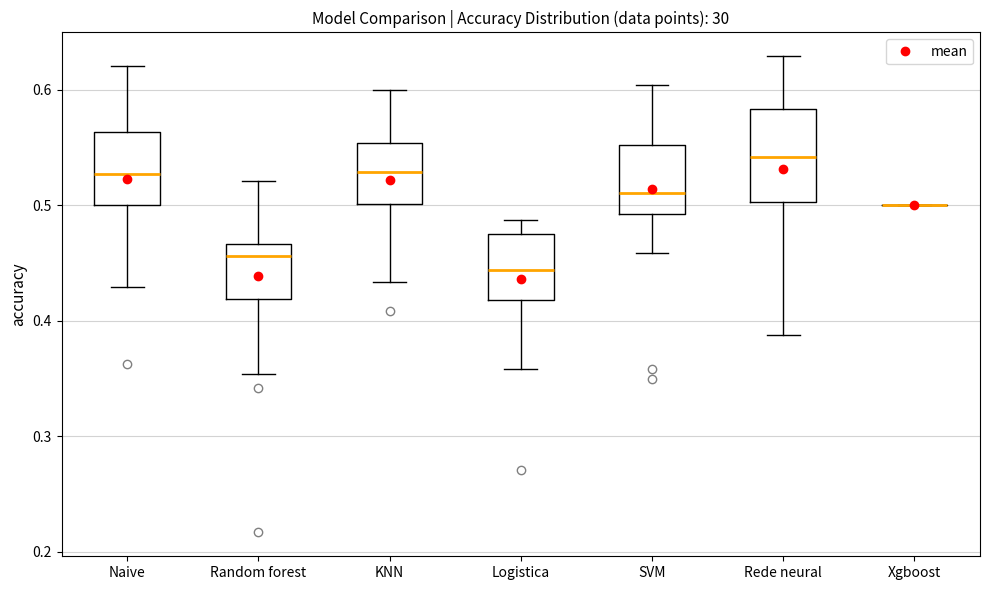

Reading left to right, read every box against the y-axis: the position of its median line, the range the box covers, and the ends of its whiskers. The values are not printed on the chart, so give them approximately, as read against the axis.

Naive: median 0.53, box 0.50 to 0.56, whiskers 0.43 to 0.62
Random forest: median 0.46, box 0.42 to 0.47, whiskers 0.35 to 0.52
KNN: median 0.53, box 0.50 to 0.55, whiskers 0.43 to 0.60
Logistica: median 0.44, box 0.42 to 0.48, whiskers 0.36 to 0.49
SVM: median 0.51, box 0.49 to 0.55, whiskers 0.46 to 0.60
Rede neural: median 0.54, box 0.50 to 0.58, whiskers 0.39 to 0.63
Xgboost: box collapsed to a line at 0.50, whiskers 0.50 to 0.50